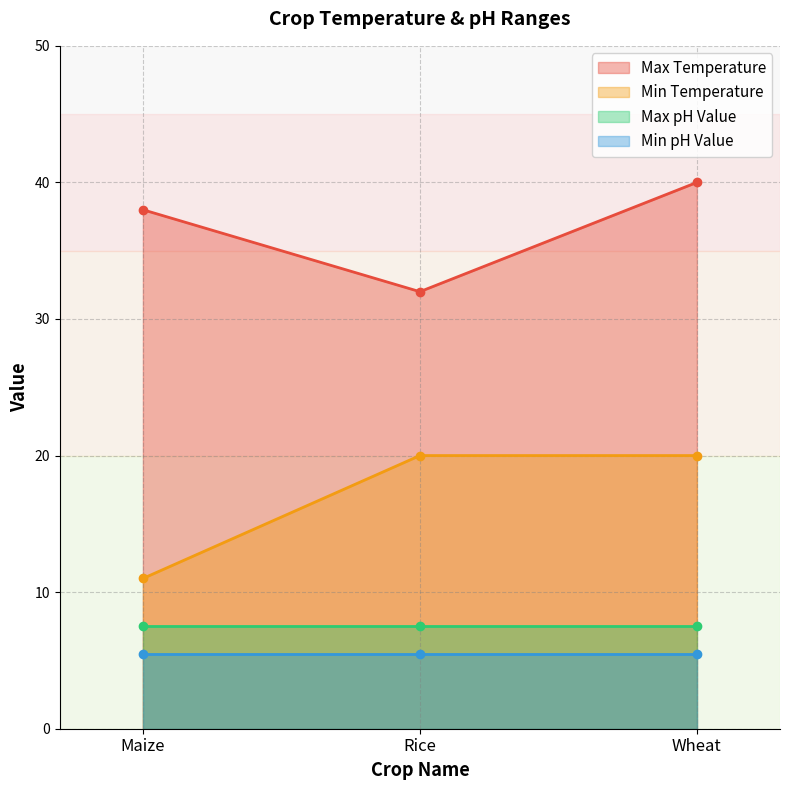

How many Max Temperature values are between 32 and 40?

3